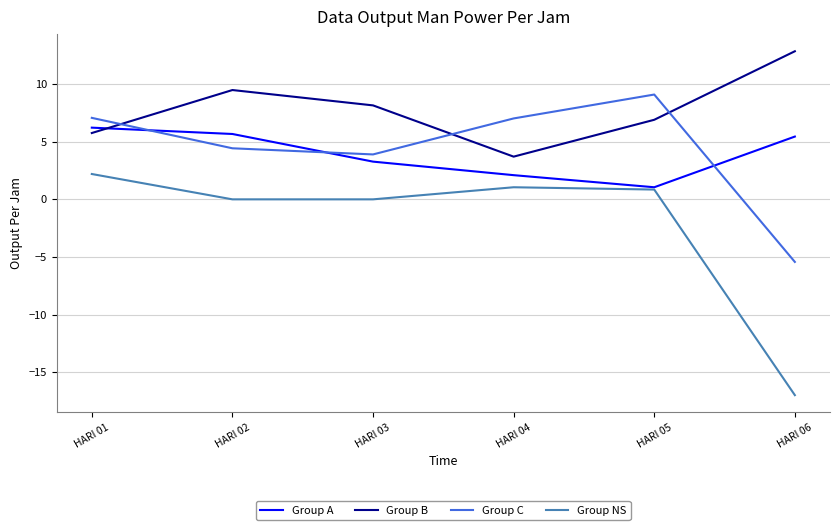

What are all the series names shown in the legend?

Group A, Group B, Group C, Group NS